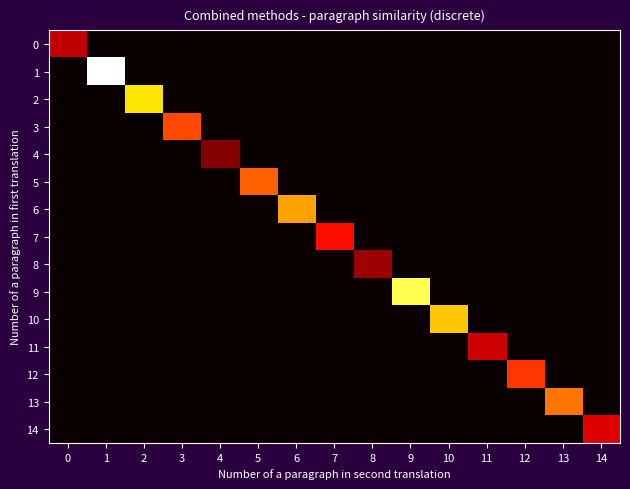

What is the spread (max minus min) of values at 4?

0.2